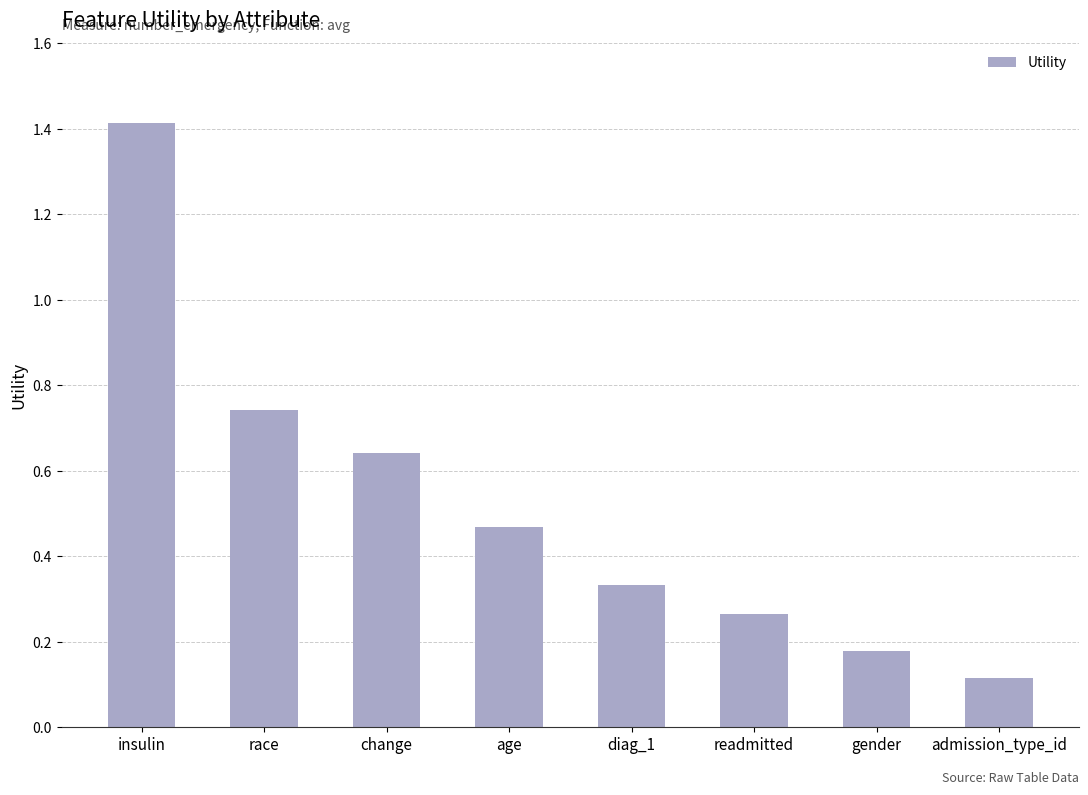

Between diag_1 and change, which is larger?

change